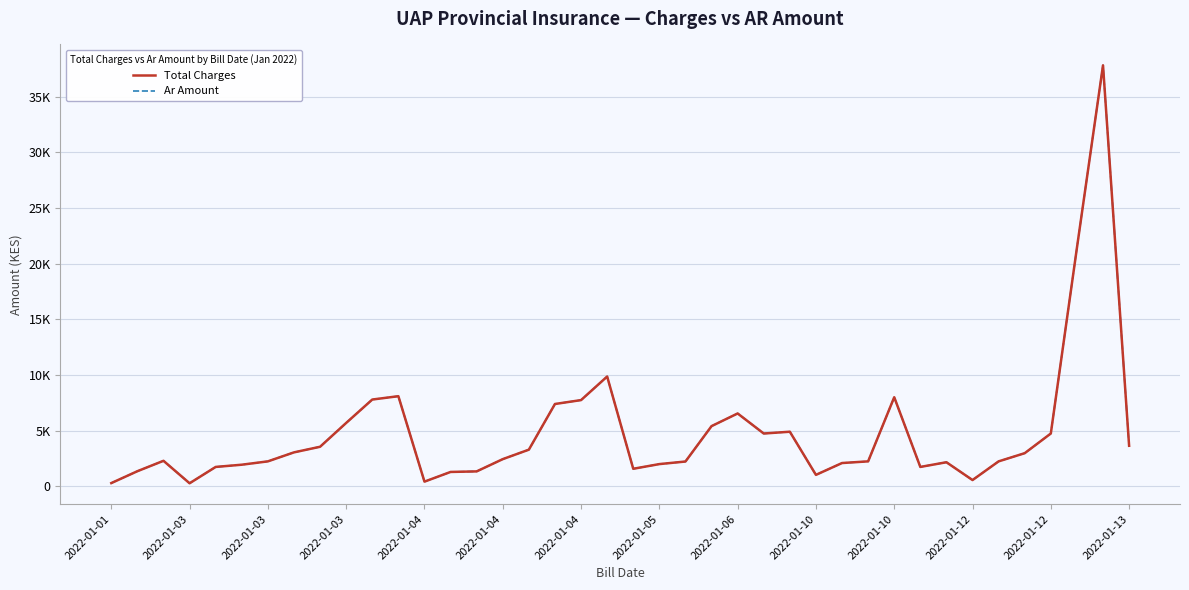

Does the chart have visible grid lines?

Yes